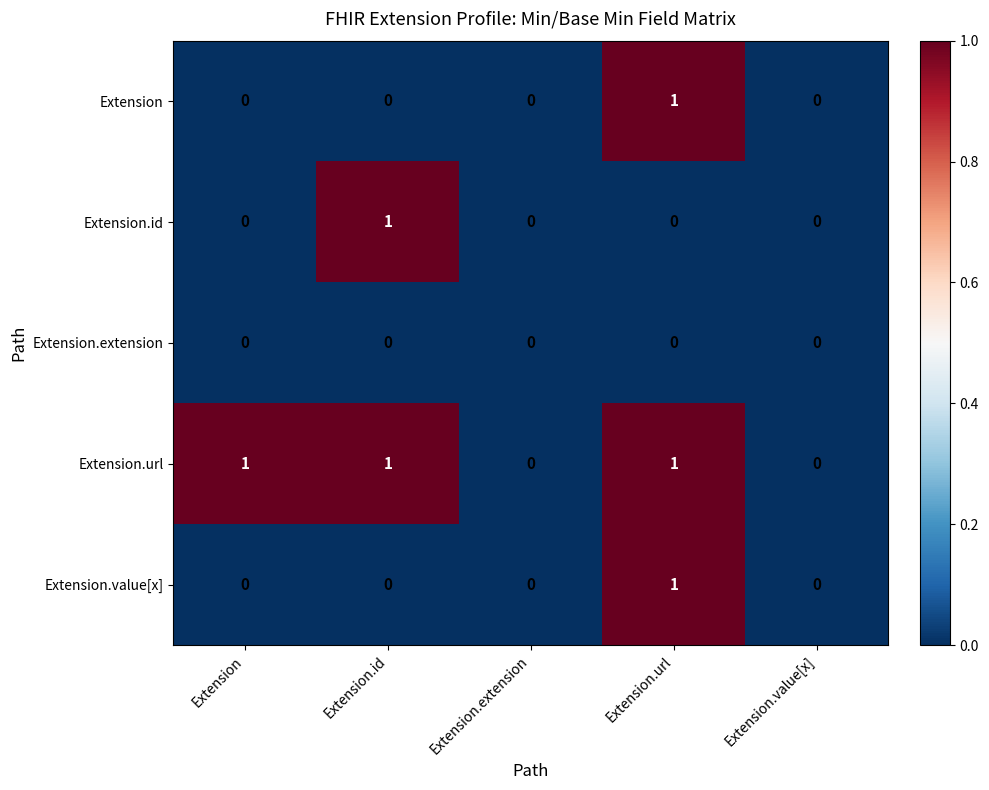

At which category is the sum across all series the highest?

Extension.url